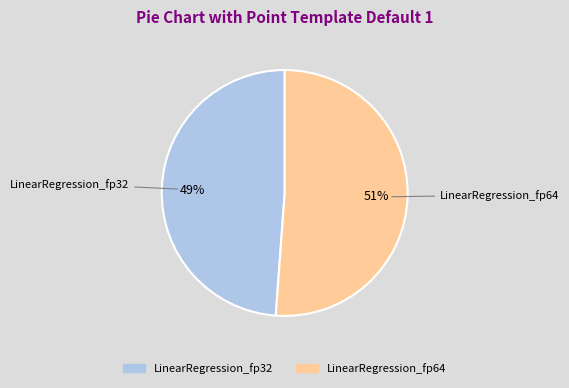

To the nearest percent, what is the difference between the largest and smallest slice percentages?

2%